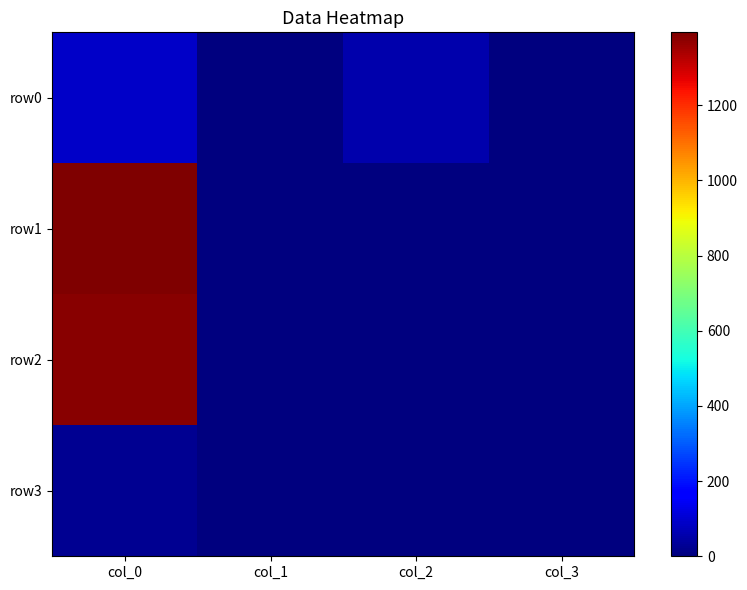

At how many categories does at least one series exceed 22?

2